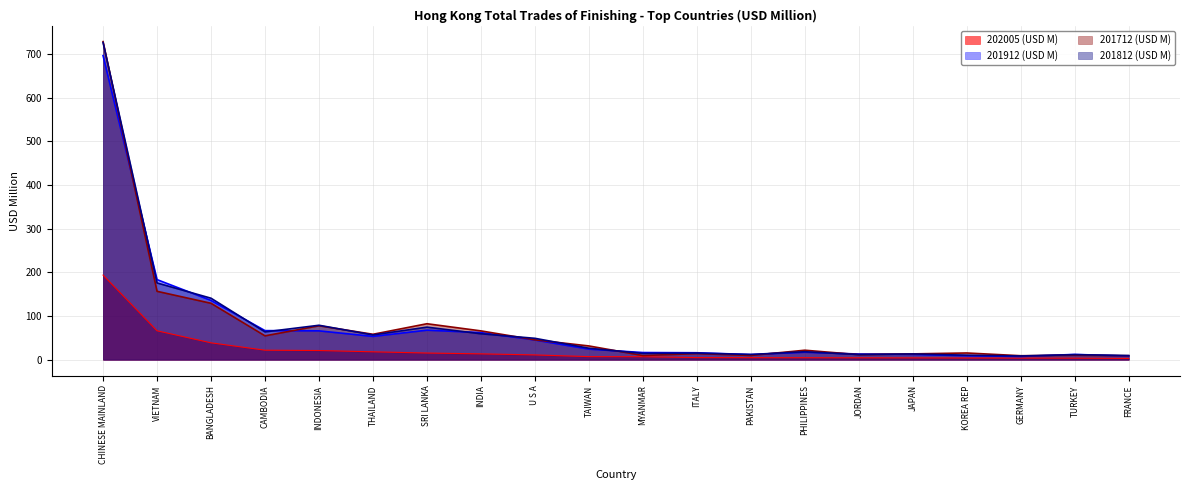

How many interior local peaks does the 201912 (USD M) series have?

3